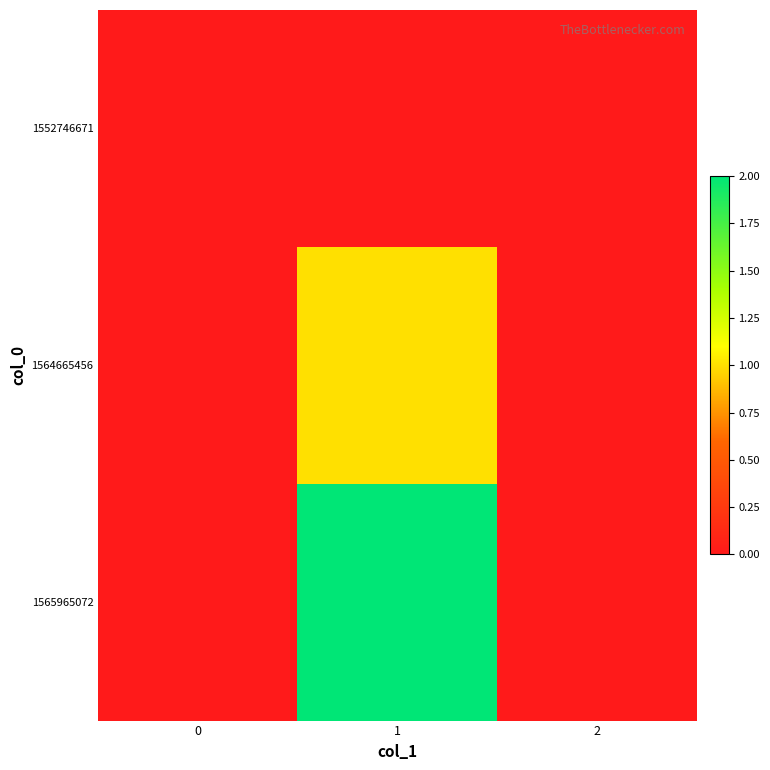

Rank the series by their maximum value, from highest to lowest.

1565965072, 1564665456, 1552746671